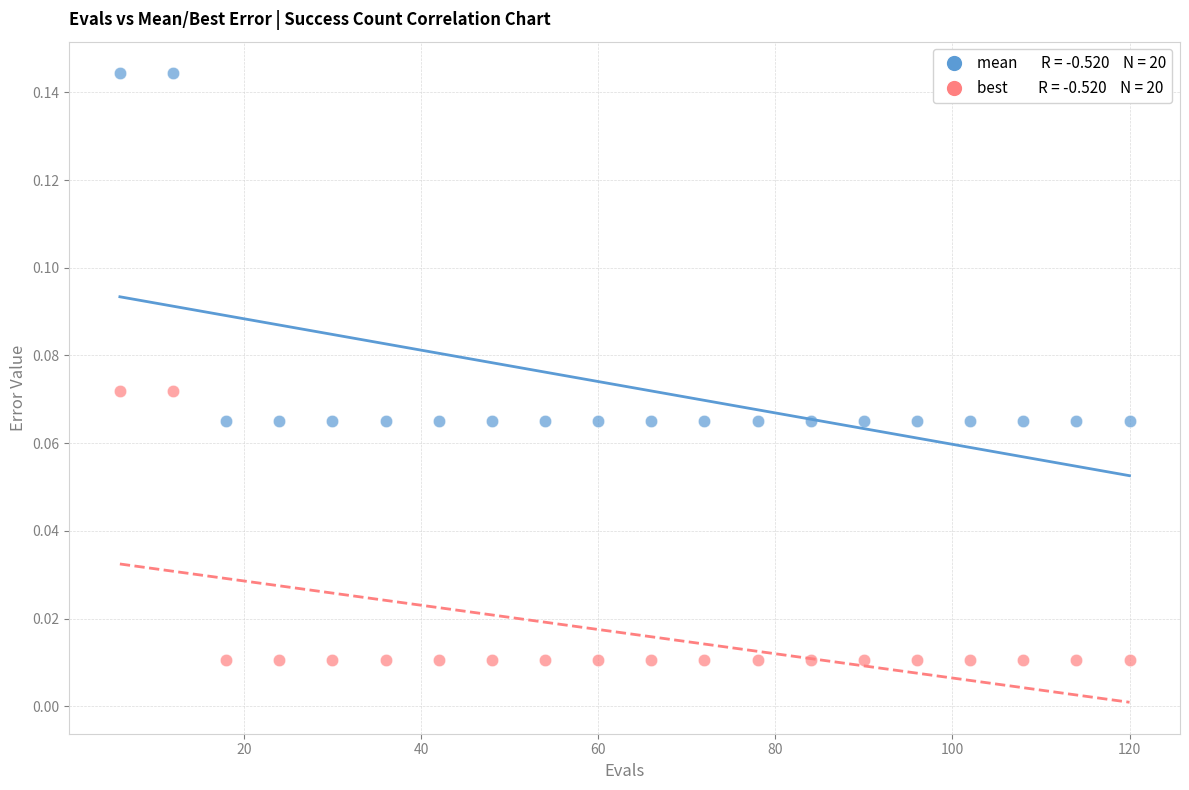

Across all data points, what is the range of X values (max minus min)?

114.0